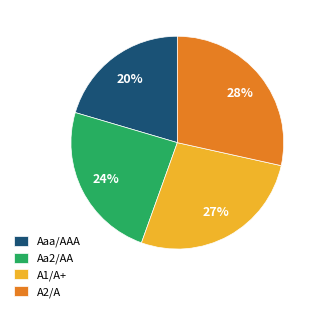

How many segments does this pie chart have?

4